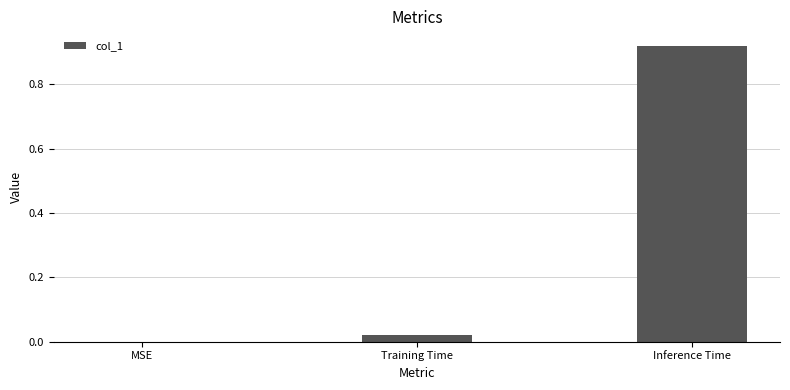

Are the bars grouped side by side (vs. stacked)?

No